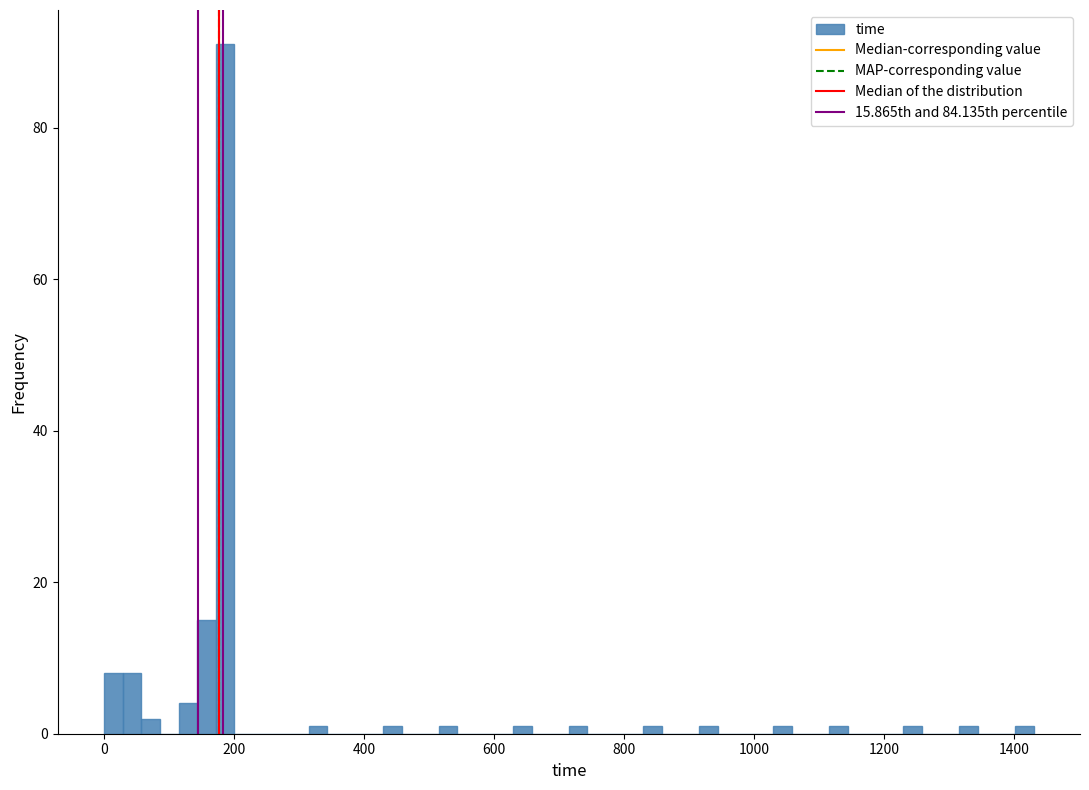

Around what value on the x-axis is the tallest bar? Give the approximate position of its centre, as read against the axis.

180